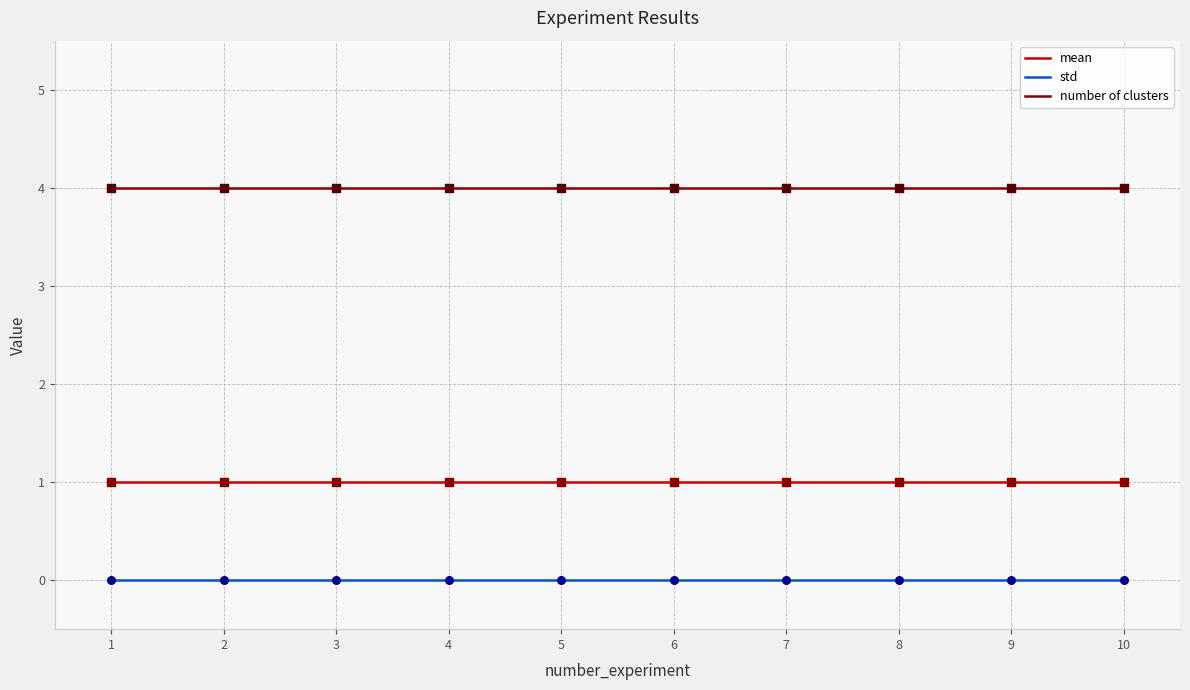

At how many categories does at least one series exceed 0?

10